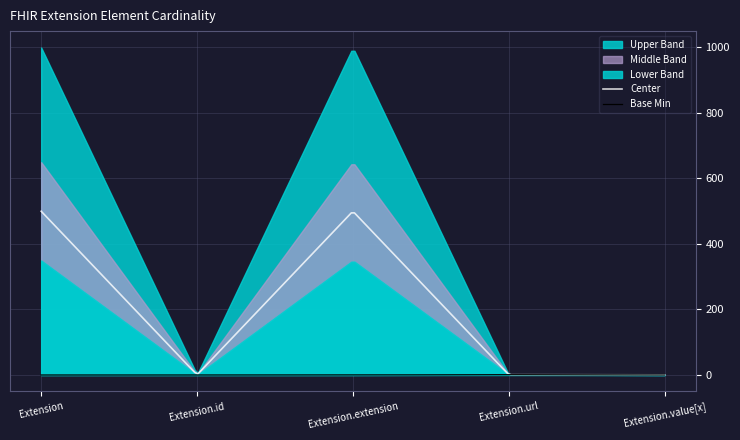

At which category does Base Min reach its first local peak?

Extension.url